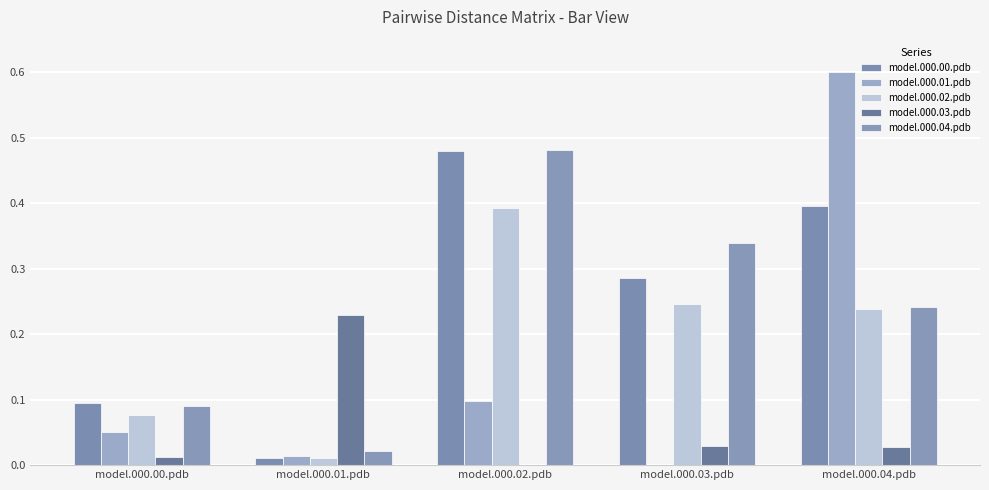

True or false: model.000.03.pdb has a value of 0.0 at model.000.02.pdb.

True